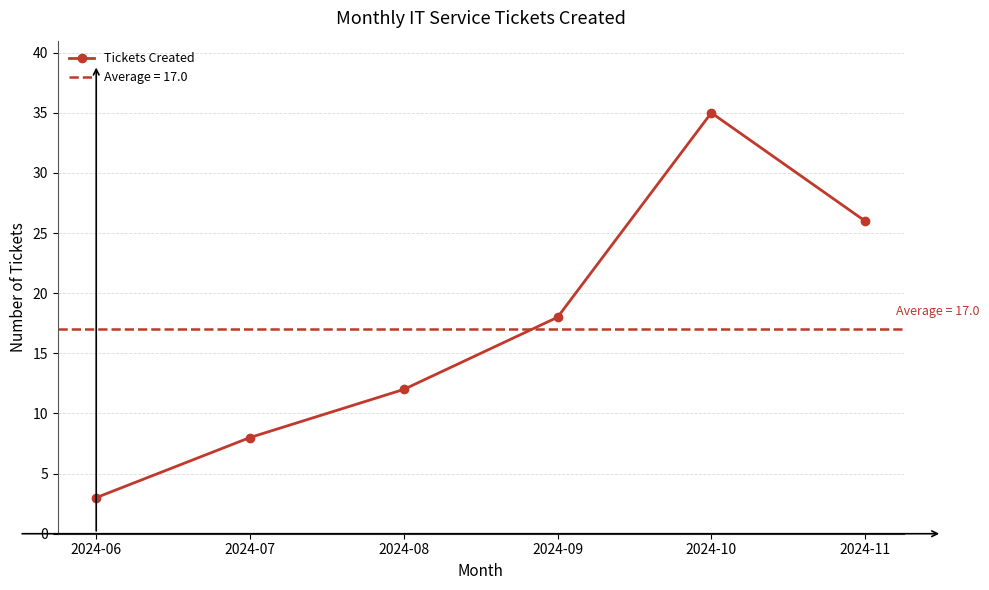

How many data points are less than 18?

3